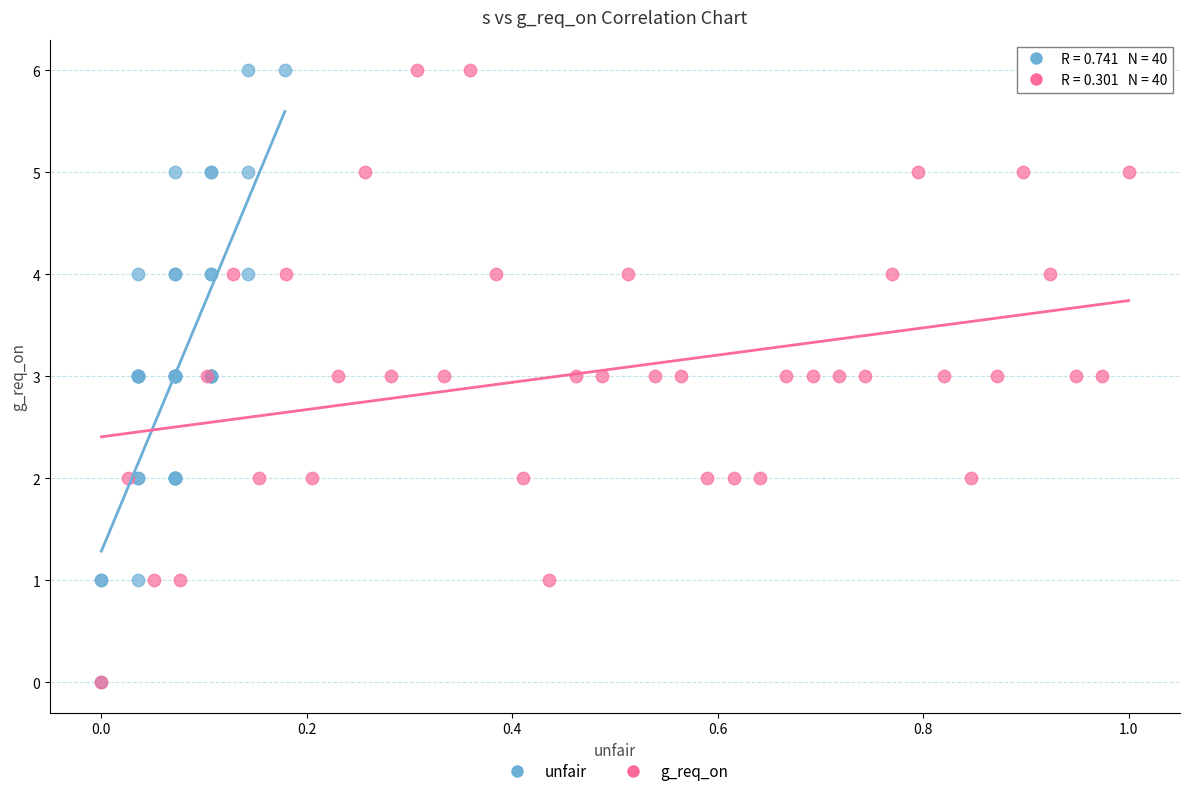

What are all the series names shown in the legend?

unfair, g_req_on